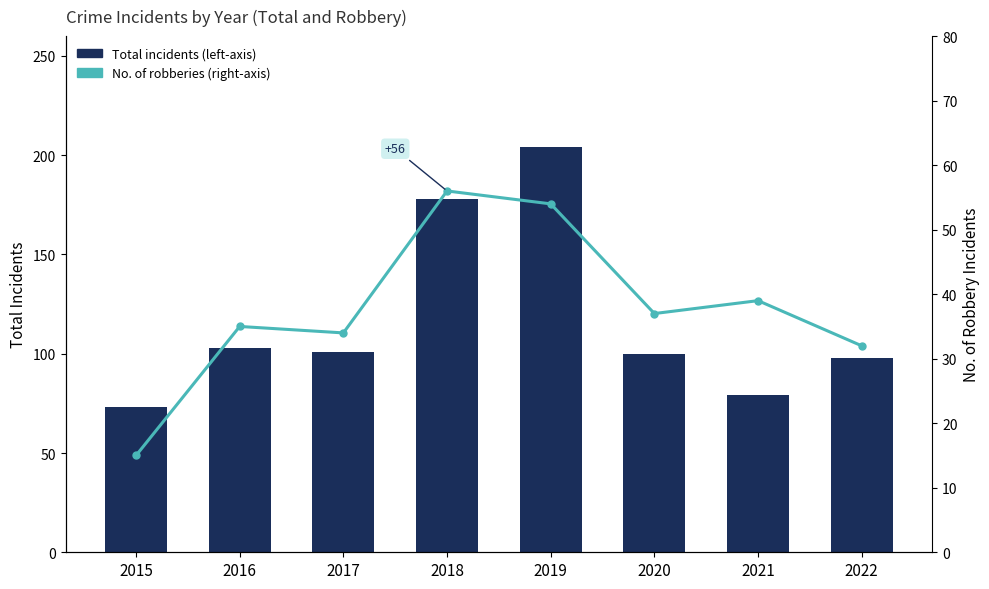

Is the value of No. of robberies (right-axis) at 2019 greater than the value of Total incidents (left-axis) at 2016?

No